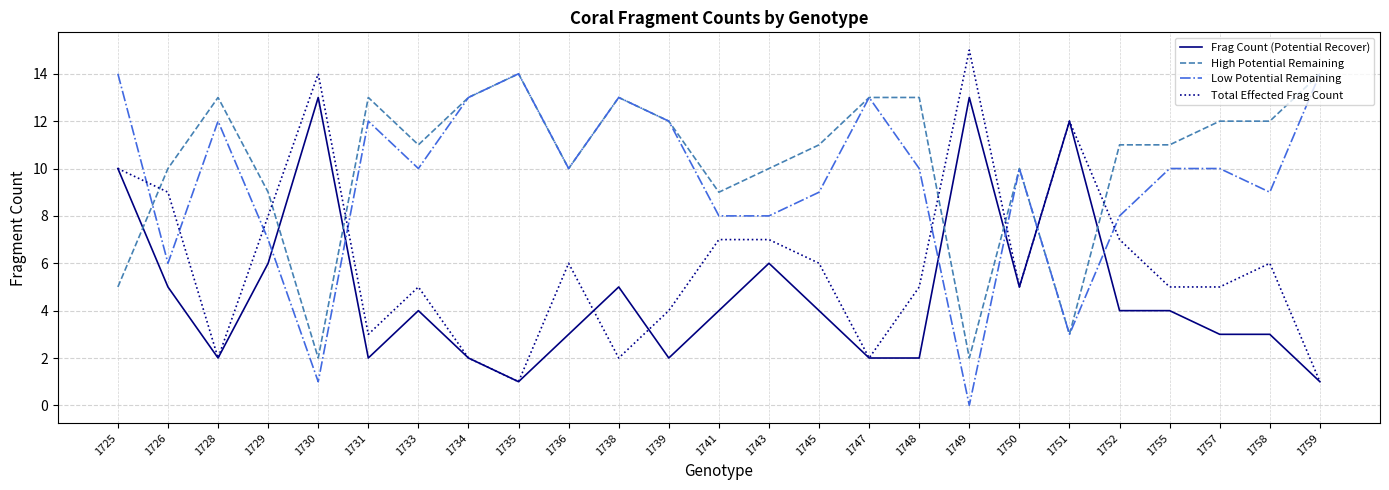

How many lines are shown in the chart?

4